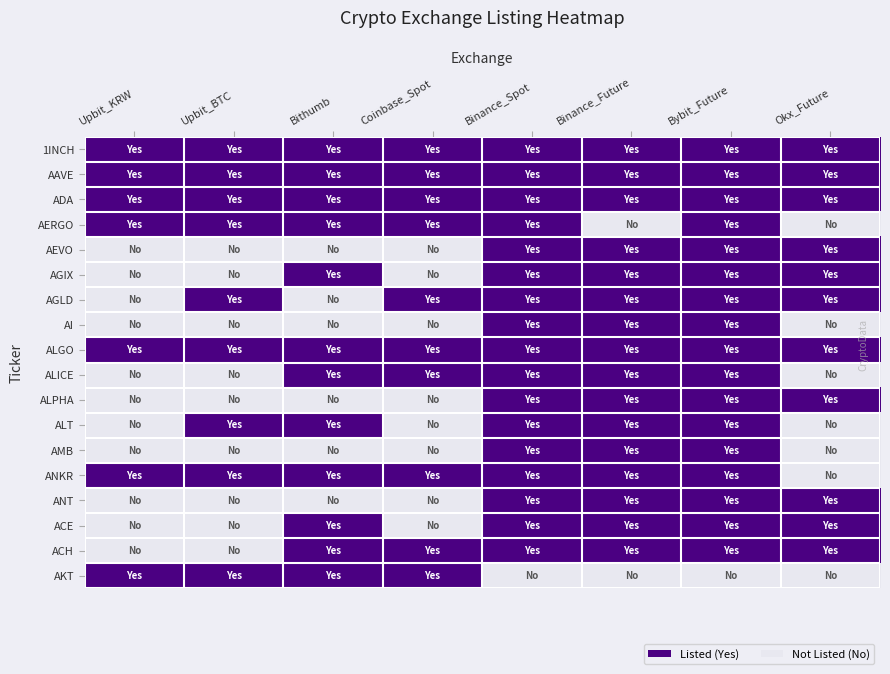

Rank the series at Upbit_KRW from lowest to highest value.

AEVO, AGIX, AGLD, AI, ALICE, ALPHA, ALT, AMB, ANT, ACE, ACH, 1INCH, AAVE, ADA, AERGO, ALGO, ANKR, AKT